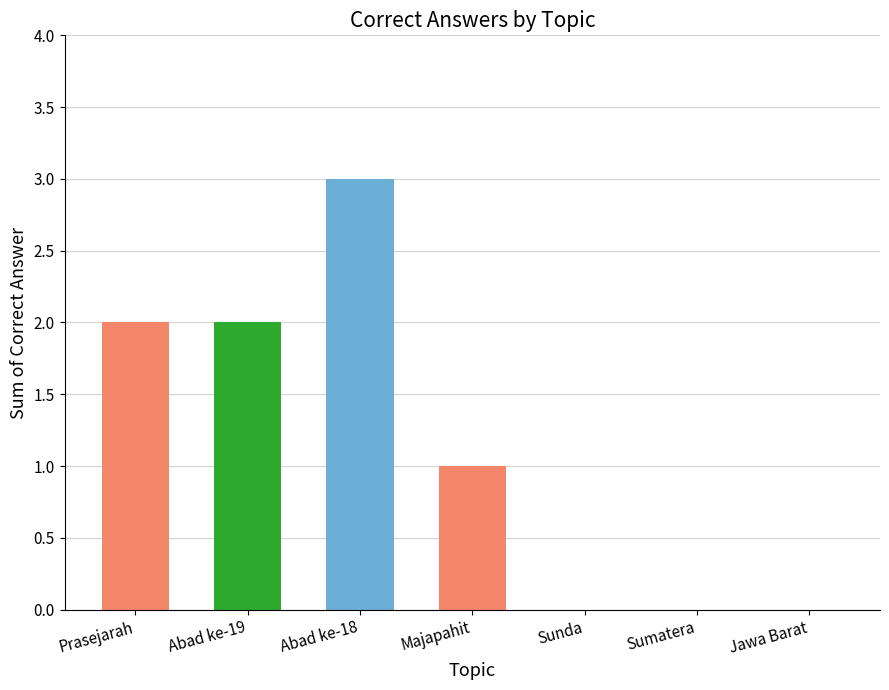

Which category has the highest value across all series?

Abad ke-18